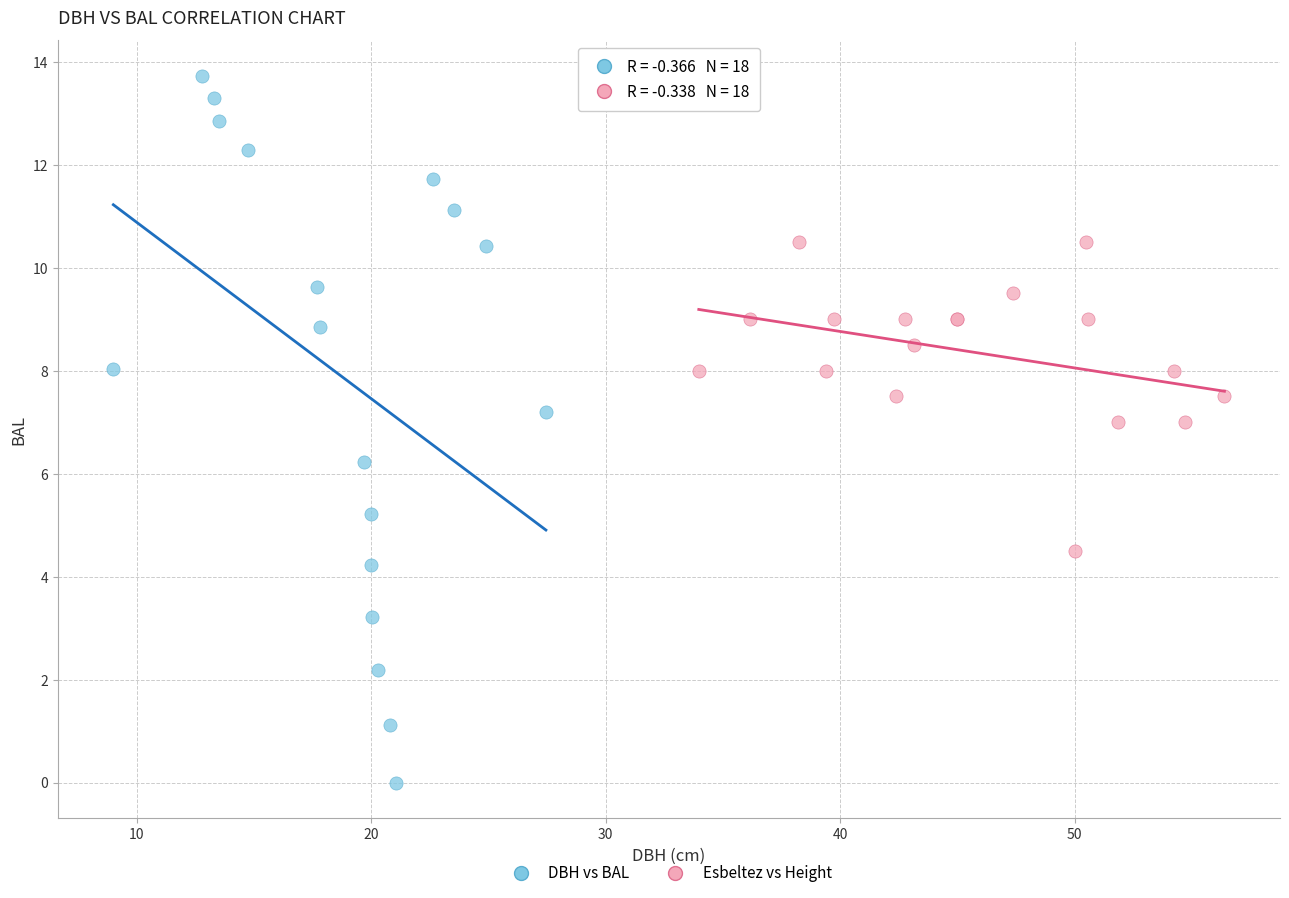

Which series contains the lowest Y value?

DBH vs BAL